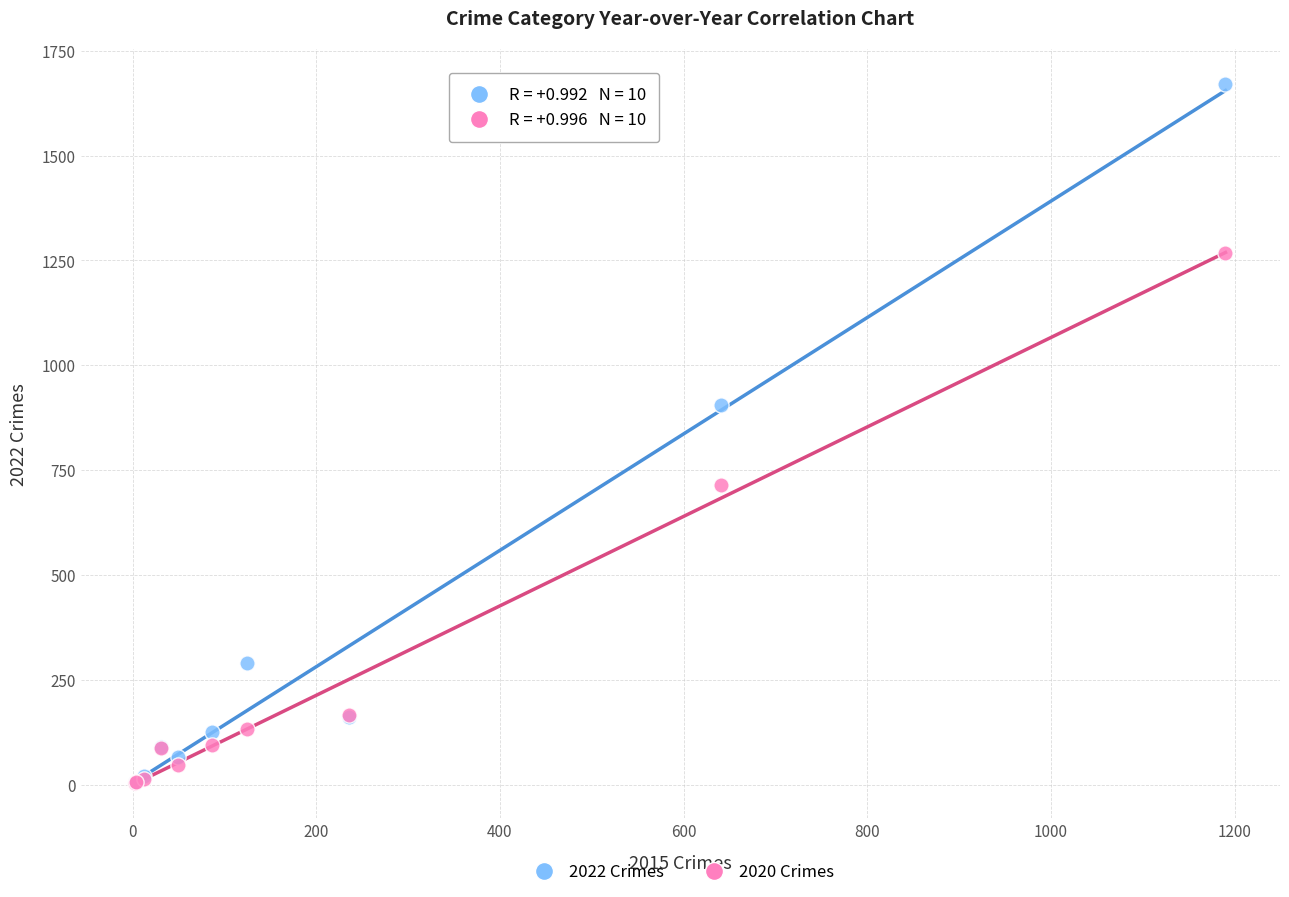

In the 2020 Crimes series, what Y value is closest to 636?

714